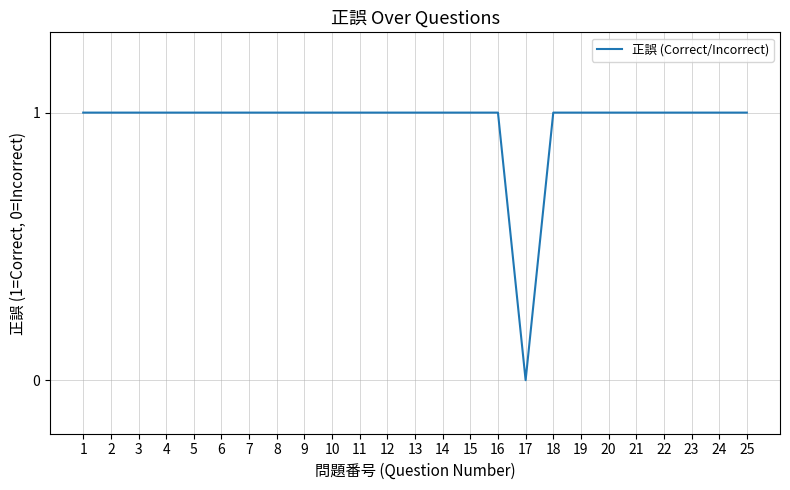

The value at 7 is 2. True or false?

False